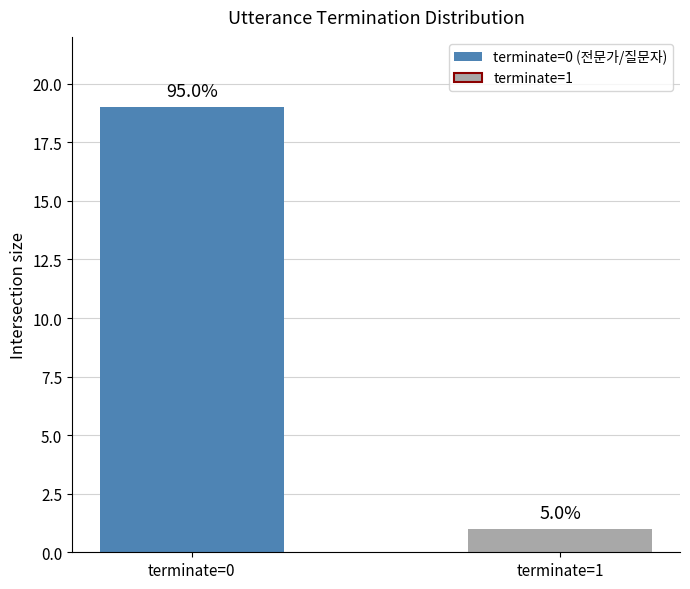

What is the value of the terminate bar at the 1st from the left?

19